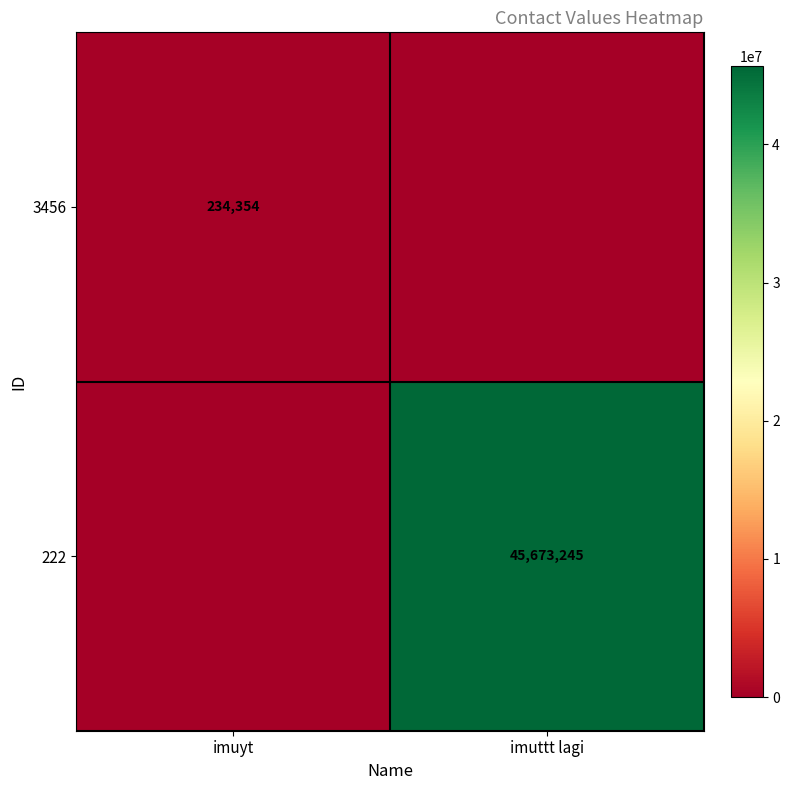

Is the value of 3456 at imuyt greater than the value of 222 at imuttt lagi?

No